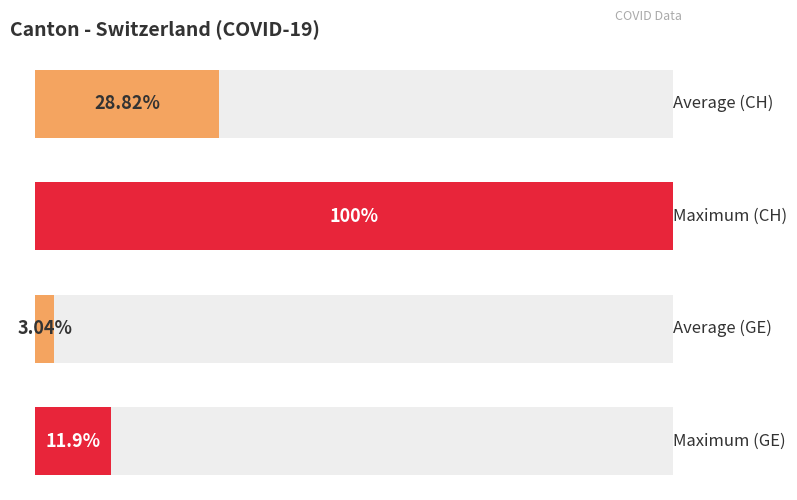

The value of GR at 2020-03-04 is 4. True or false?

False